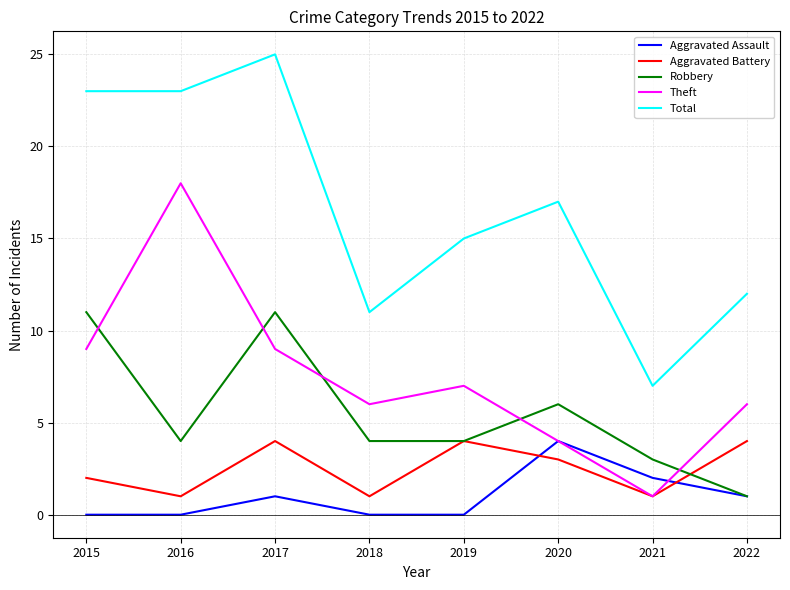

At how many categories does at least one series exceed 6?

8